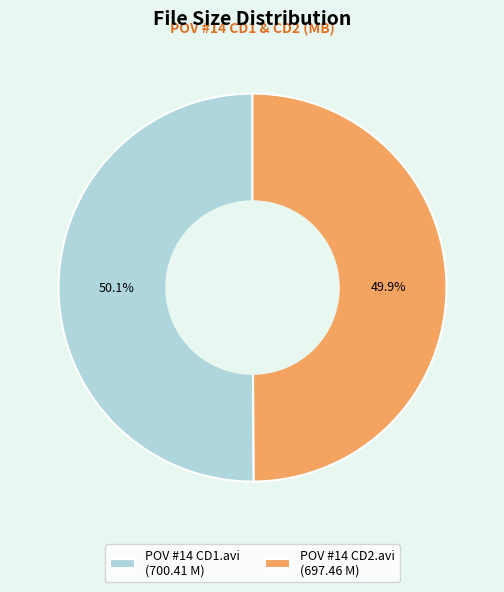

Is it true that POV #14 CD2.avi is 60% of the pie?

False